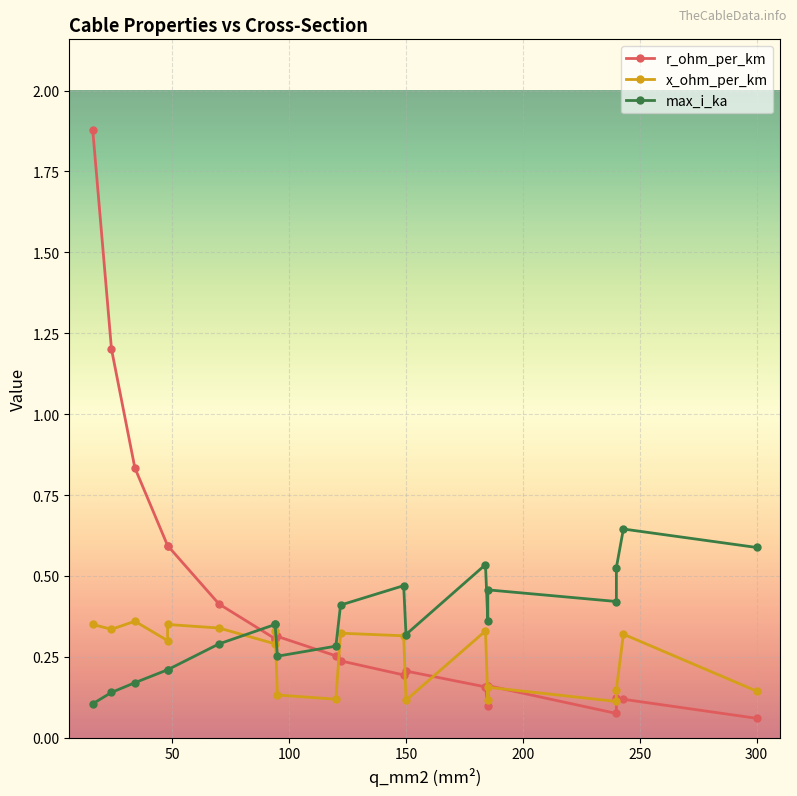

Reading right to left, what are all the values shown in this chart?

r_ohm_per_km: 0.1	0.1	0.1	0.1	0.2	0.1	0.2	0.2	0.2	0.2	0.3	0.3	0.3	0.3	0.4	0.6	0.6	0.8	1.2	1.9
x_ohm_per_km: 0.1	0.3	0.1	0.1	0.2	0.1	0.3	0.1	0.3	0.3	0.1	0.1	0.3	0.3	0.3	0.3	0.3	0.4	0.3	0.3
max_i_ka: 0.6	0.6	0.5	0.4	0.5	0.4	0.5	0.3	0.5	0.4	0.3	0.3	0.3	0.3	0.3	0.2	0.2	0.2	0.1	0.1